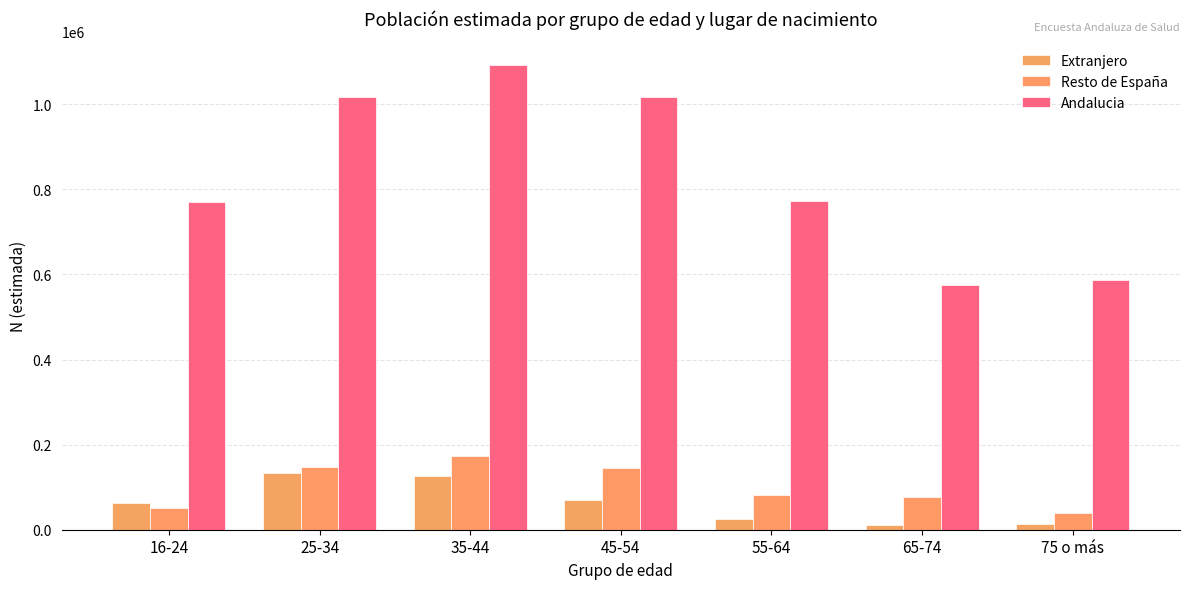

What is the sum of the Andalucia values at 55-64 and 65-74?

1347430